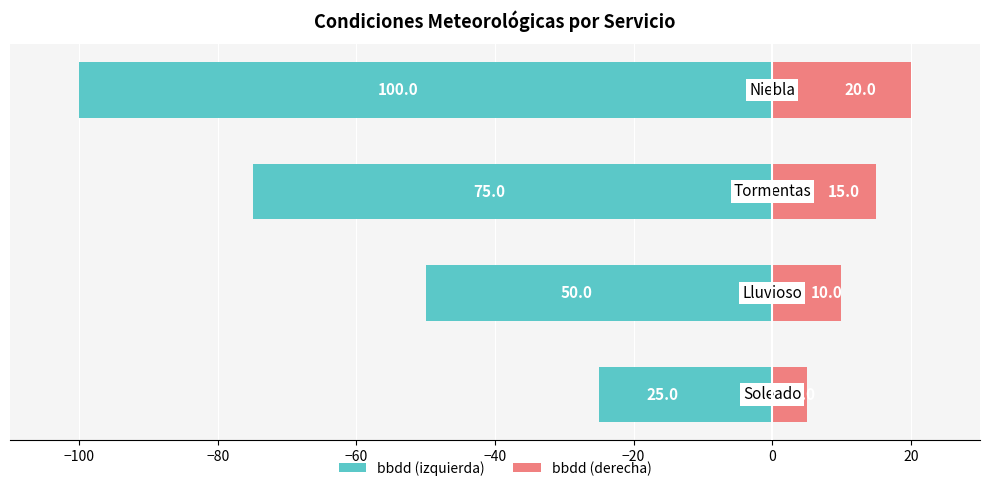

Reading right to left, extract all data points from this chart.

bbdd (izquierda): -100	-75	-50	-25
bbdd (derecha): 20	15	10	5